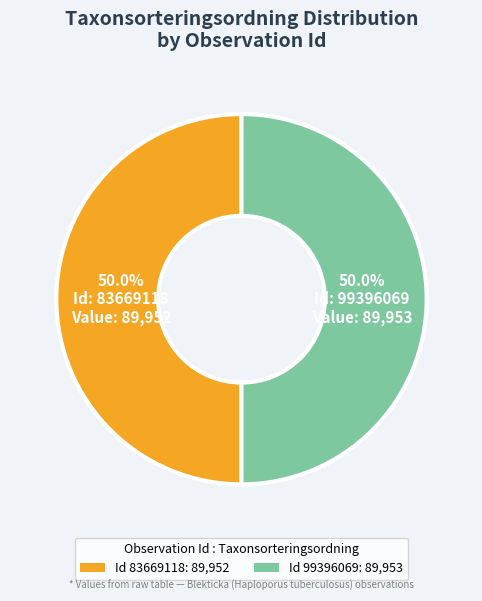

To the nearest percent, what is the average slice percentage?

50%